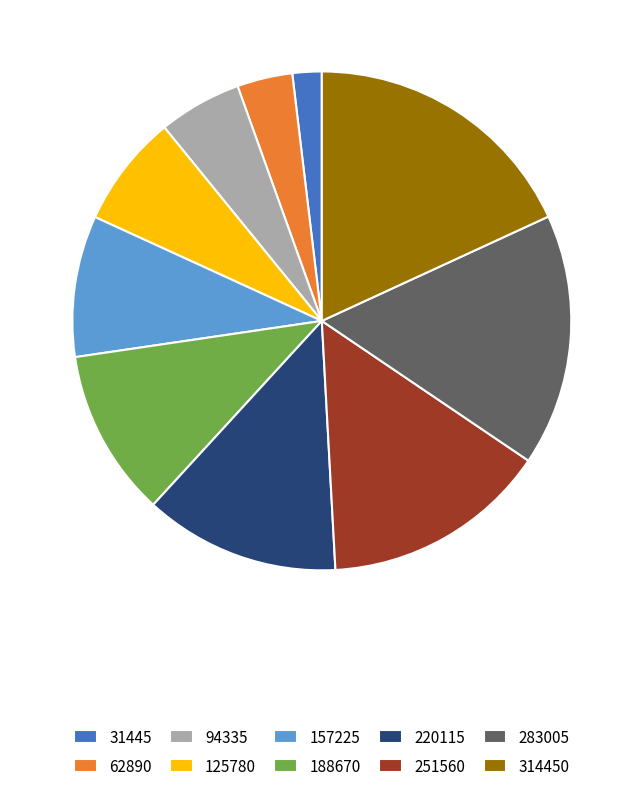

Combined, do 62890 and 220115 account for over 50%?

No